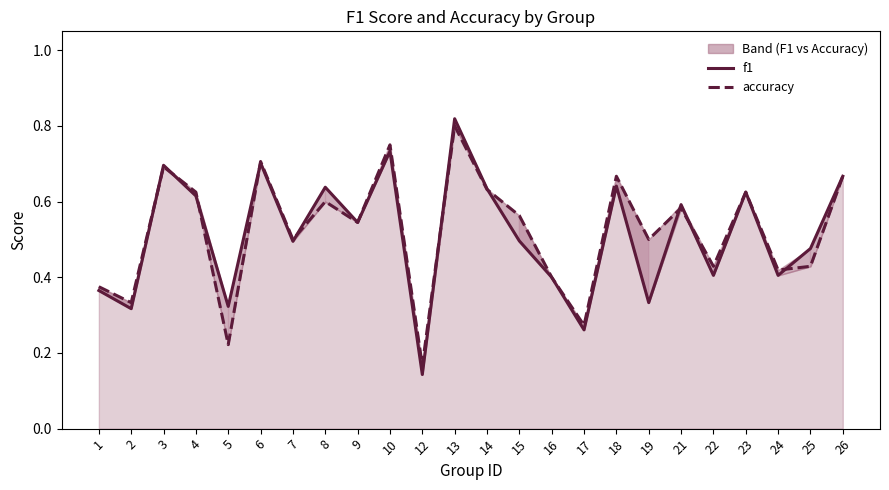

True or false: f1 has more than 2 interior local peaks.

True